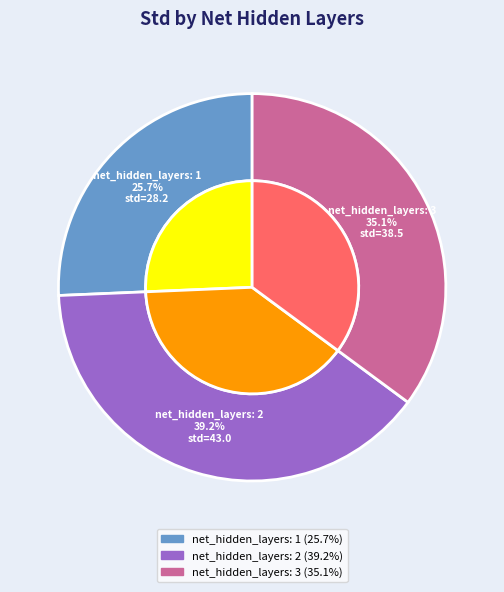

Count the number of slices in the pie.

3